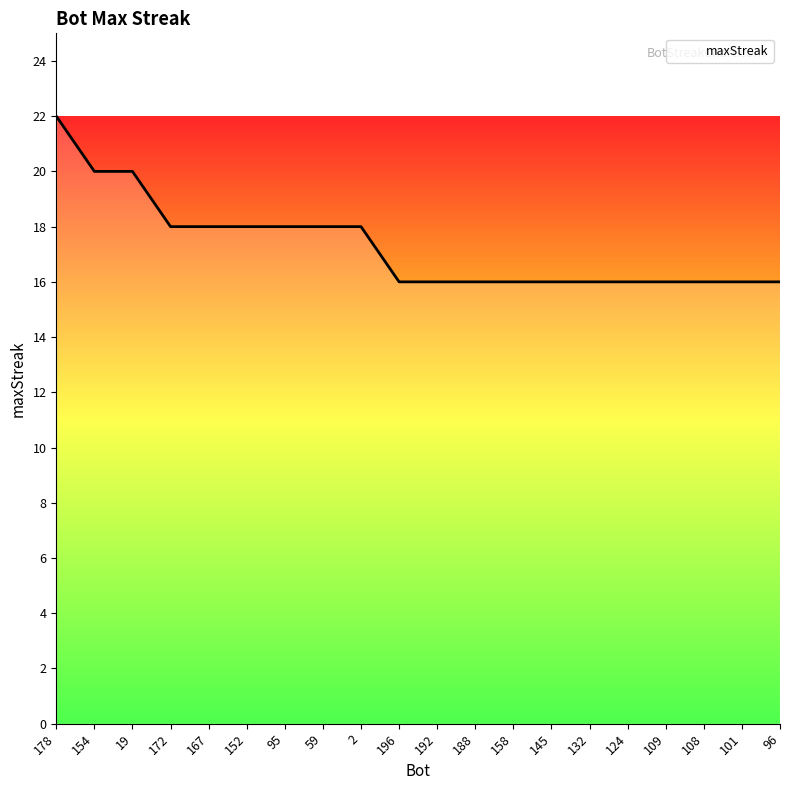

What is the maximum value shown in the chart?

22